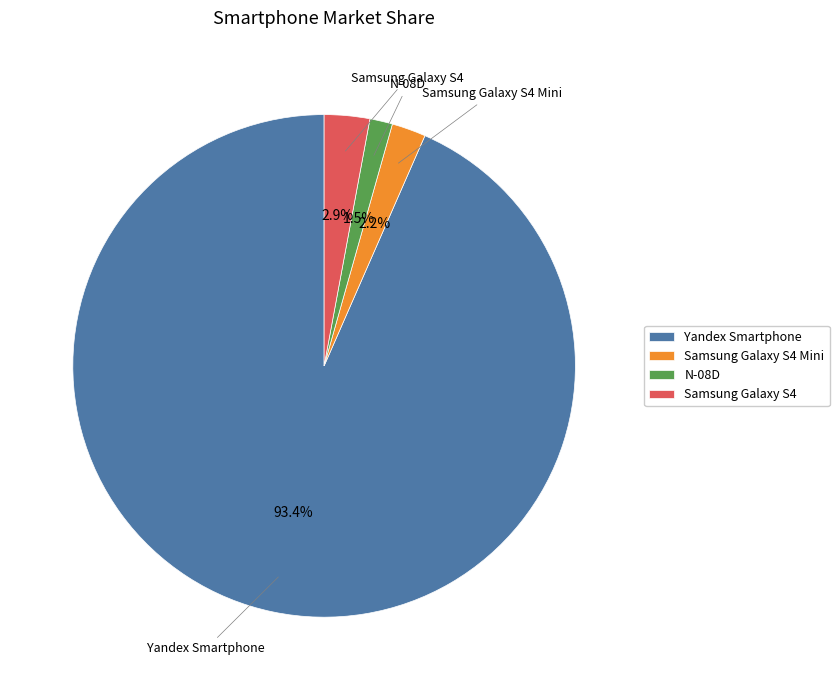

Does Yandex Smartphone represent more than half of the total?

Yes